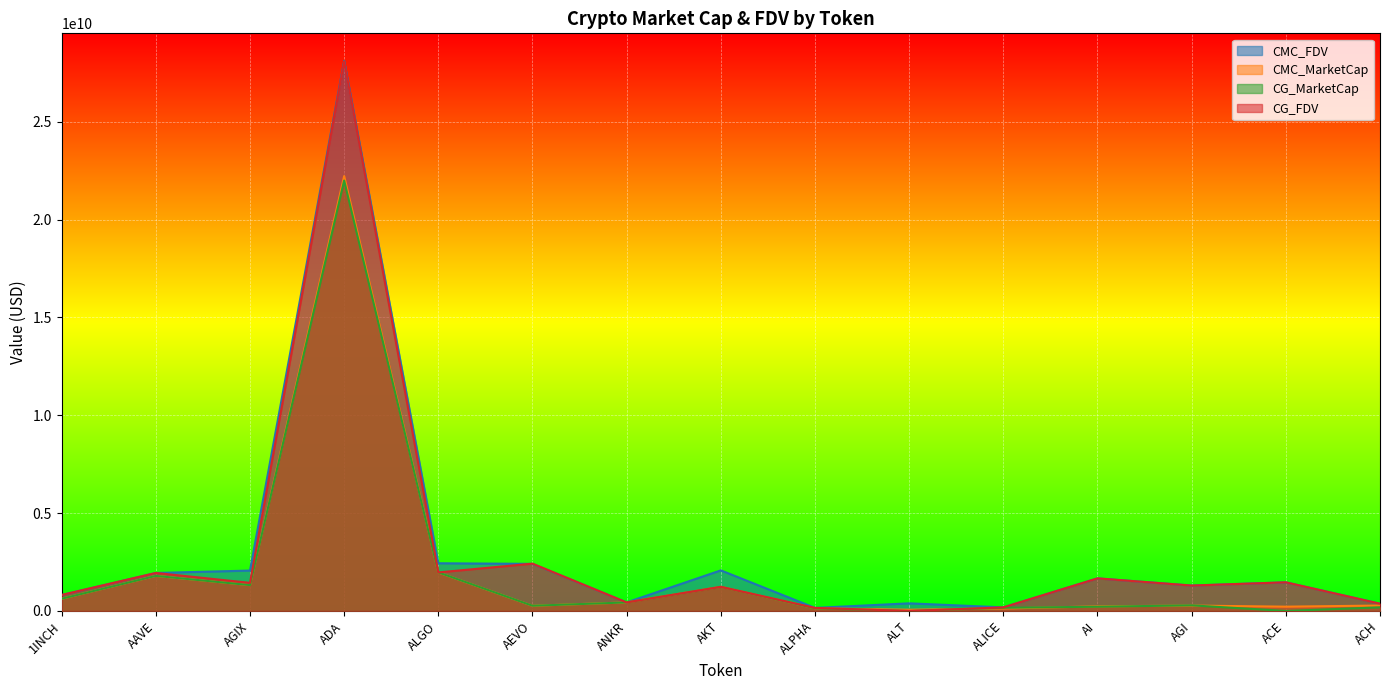

How many data points in CG_FDV are above 1298328987?

7